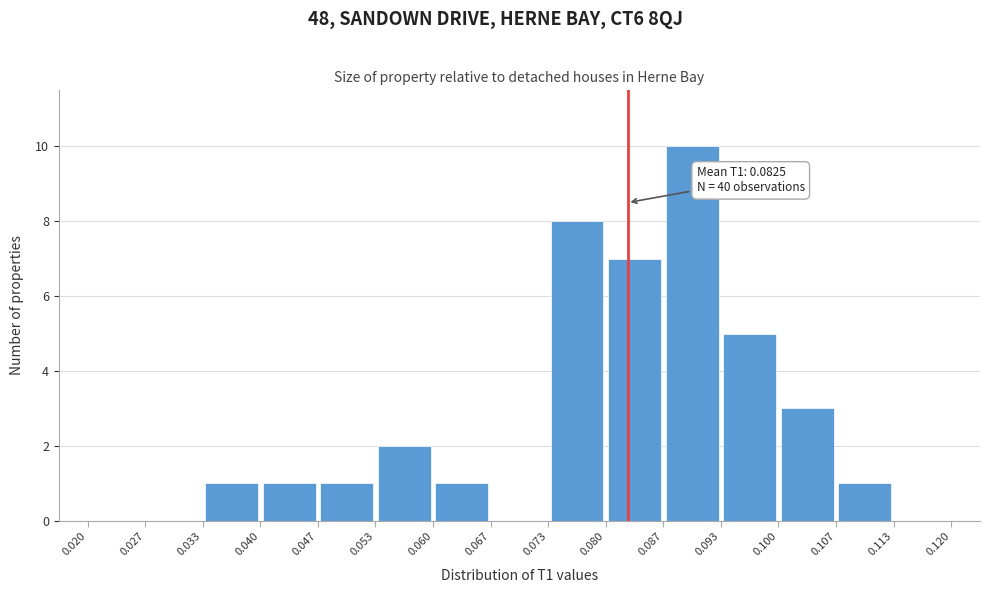

Which range on the x-axis has the tallest bar?

0.087 to 0.093